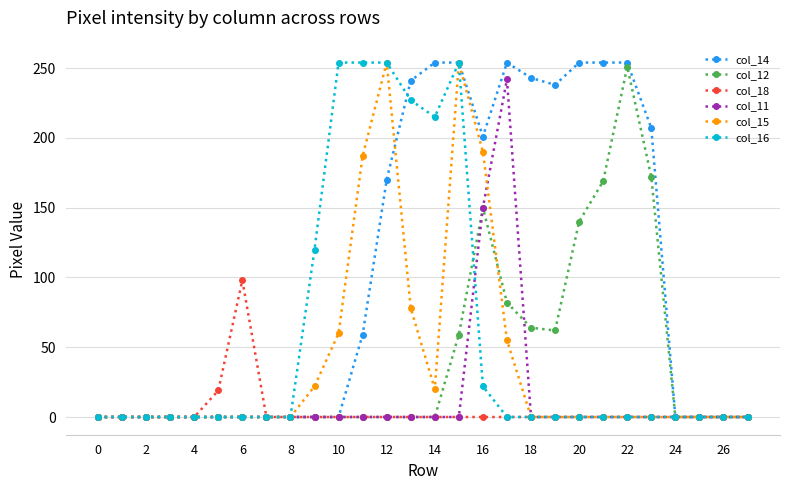

Which series has the largest total across all categories?

col_14